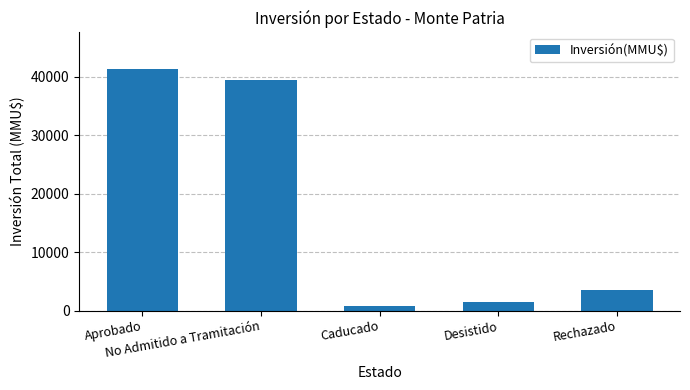

What is the smallest value displayed?

800